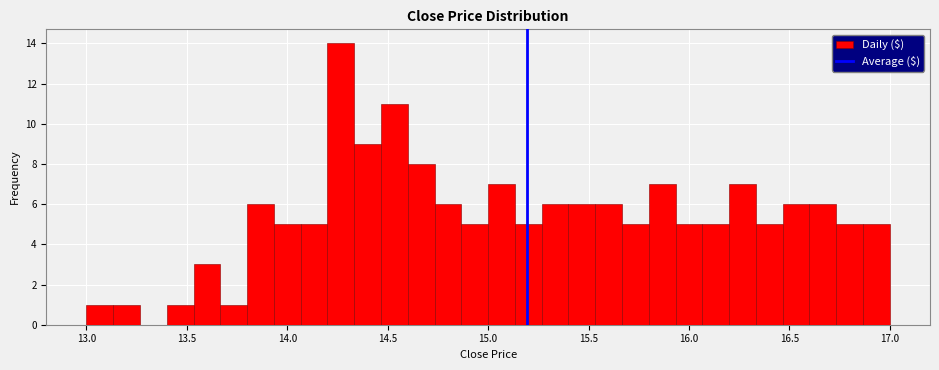

Around what value on the x-axis is the tallest bar? Give the approximate position of its centre, as read against the axis.

14.25